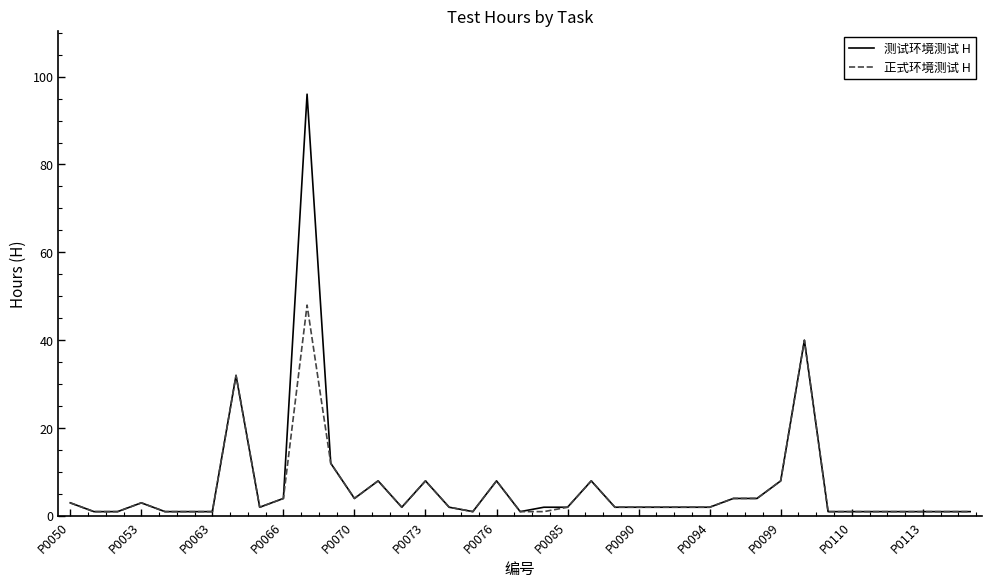

What is the maximum value shown in the chart?

96